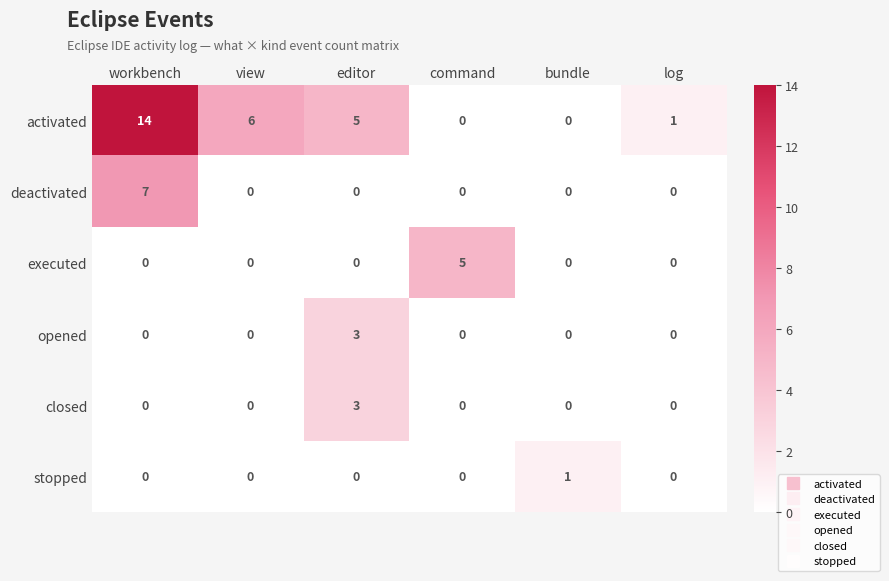

What is the sum of all opened values?

3